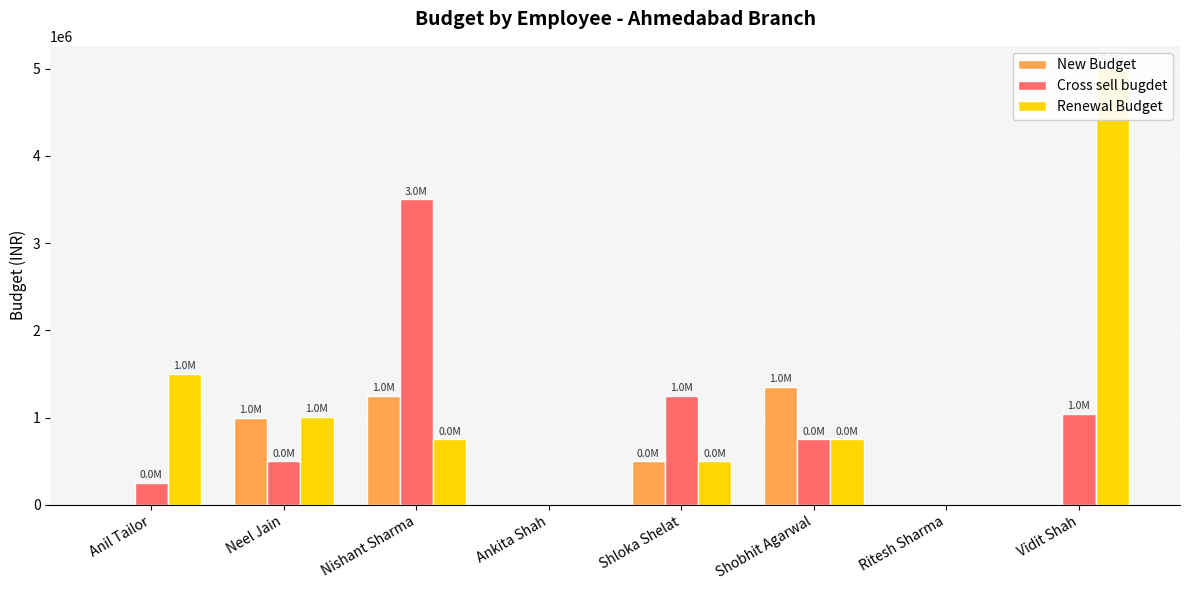

Which series has the widest spread of values?

Renewal Budget